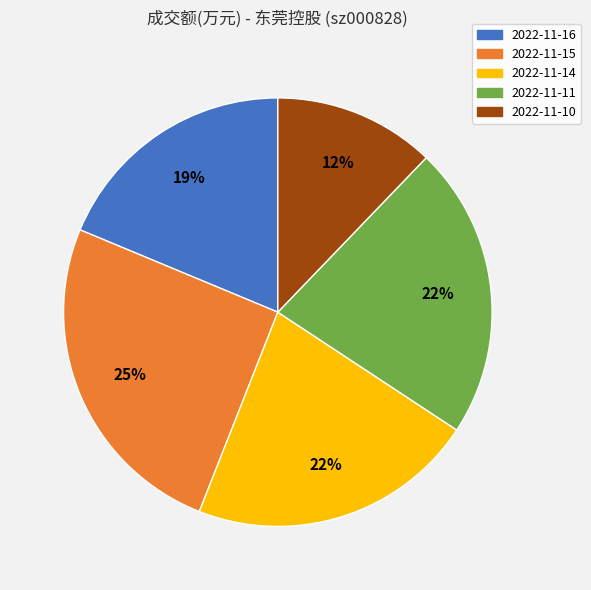

How many slices are in this pie chart?

5